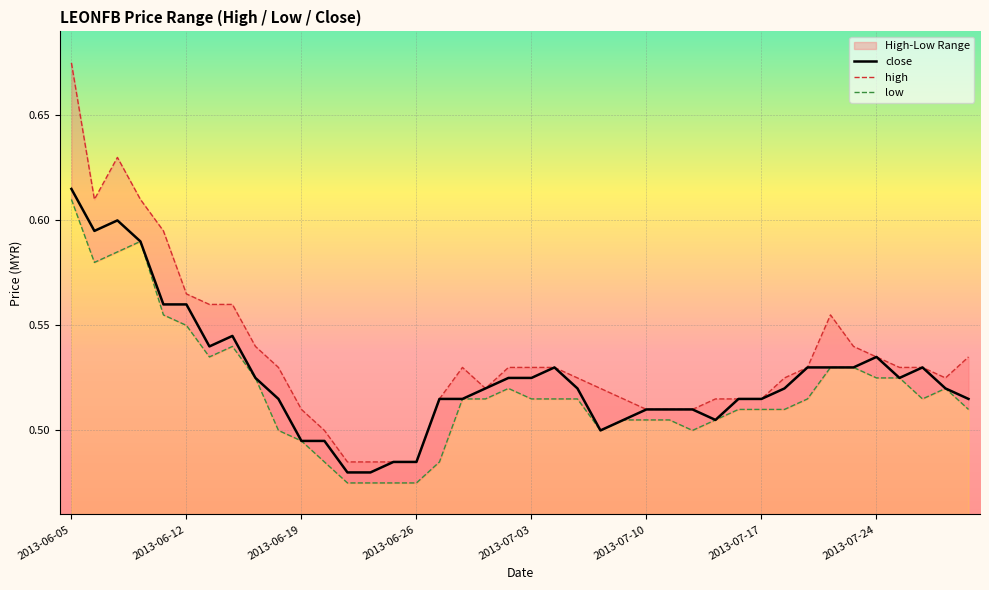

Reading left to right, transcribe all the data shown in this chart.

close: 0.6	0.6	0.6	0.6	0.6	0.6	0.5	0.5	0.5	0.5	0.5	0.5	0.5	0.5	0.5	0.5	0.5	0.5	0.5	0.5	0.5	0.5	0.5	0.5	0.5	0.5	0.5	0.5	0.5	0.5	0.5	0.5	0.5	0.5	0.5	0.5	0.5	0.5	0.5	0.5
high: 0.7	0.6	0.6	0.6	0.6	0.6	0.6	0.6	0.5	0.5	0.5	0.5	0.5	0.5	0.5	0.5	0.5	0.5	0.5	0.5	0.5	0.5	0.5	0.5	0.5	0.5	0.5	0.5	0.5	0.5	0.5	0.5	0.5	0.6	0.5	0.5	0.5	0.5	0.5	0.5
low: 0.6	0.6	0.6	0.6	0.6	0.6	0.5	0.5	0.5	0.5	0.5	0.5	0.5	0.5	0.5	0.5	0.5	0.5	0.5	0.5	0.5	0.5	0.5	0.5	0.5	0.5	0.5	0.5	0.5	0.5	0.5	0.5	0.5	0.5	0.5	0.5	0.5	0.5	0.5	0.5